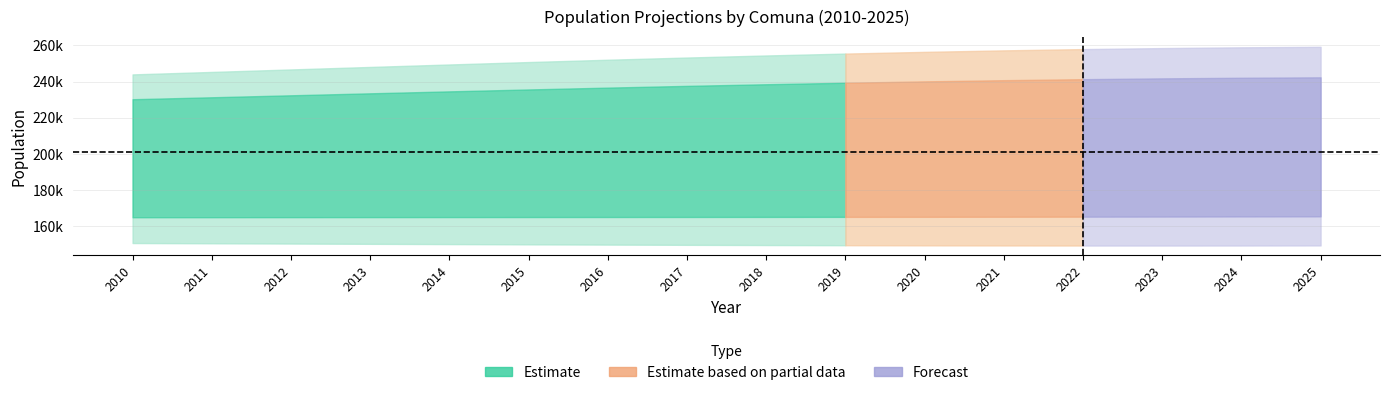

What is the spread (max minus min) of values at 2023?

109169